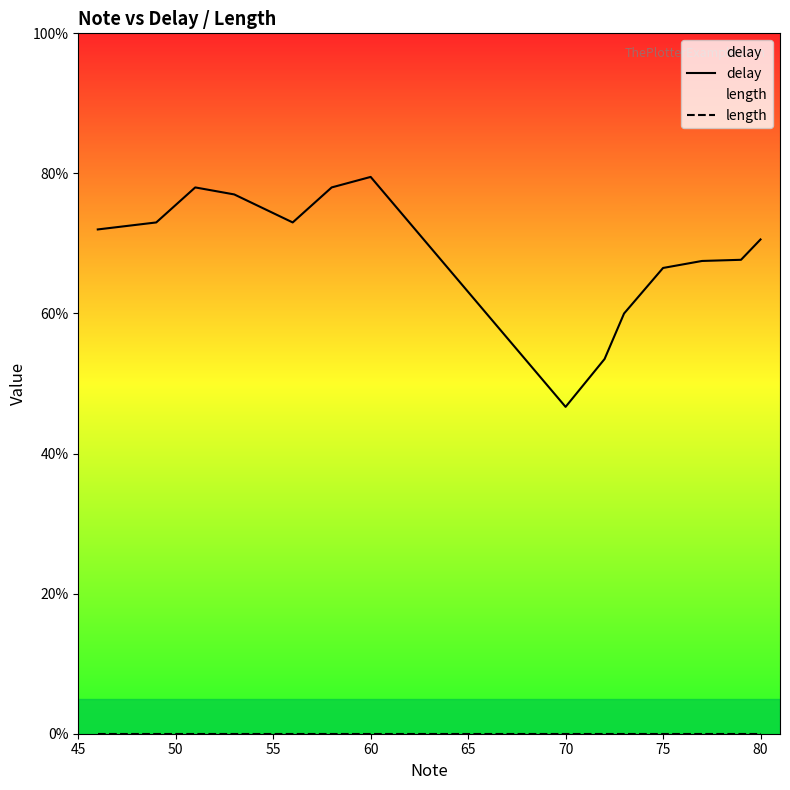

Does the chart have visible grid lines?

No